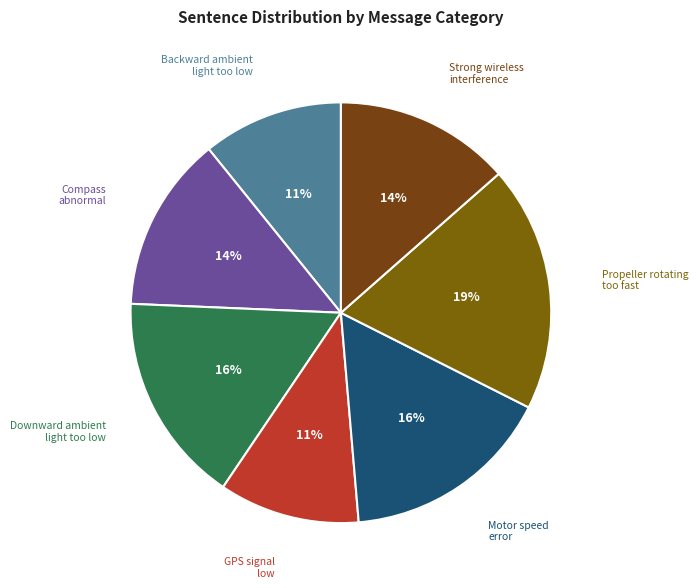

Approximately how many times larger is the value at Backward ambient light too low compared to GPS signal low?

1.0